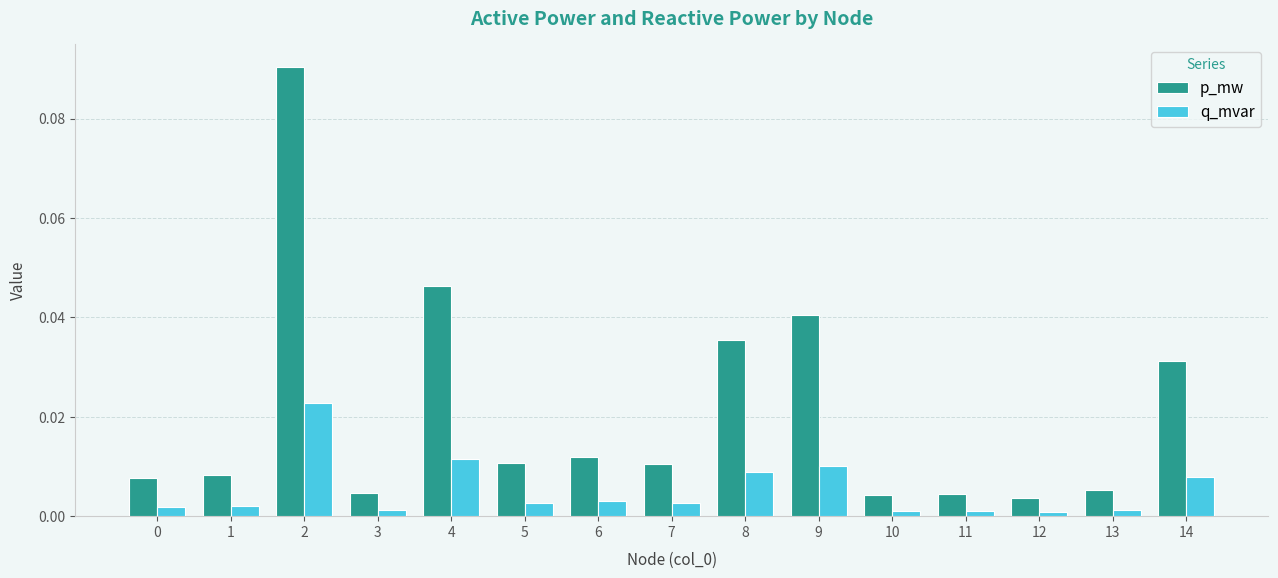

The p_mw series shows 0.0 at 8. True or false?

True